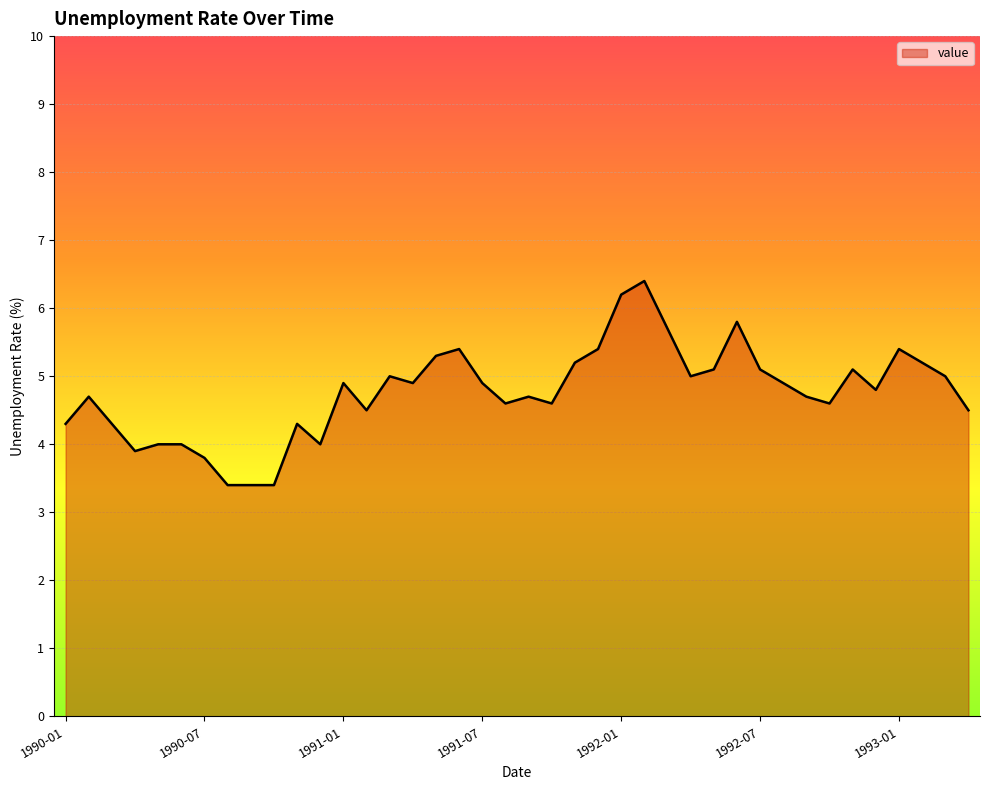

What is the difference between the maximum and minimum values?

3.0